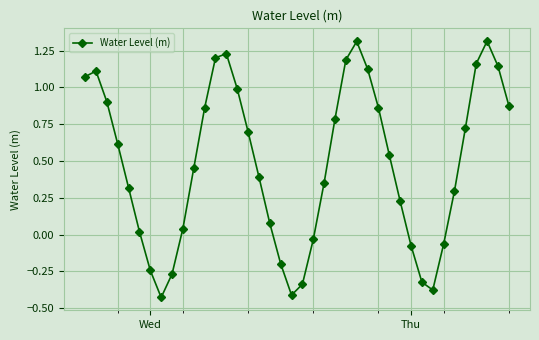

How many interior local peaks (higher than both neighbors) does the data have?

4